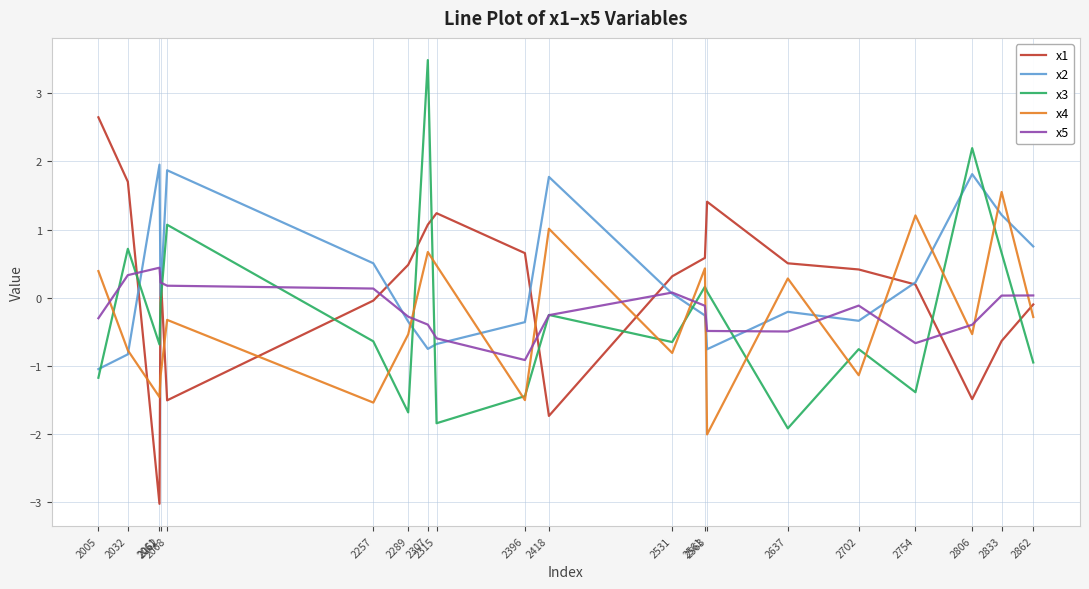

Which series has the largest total across all categories?

x2